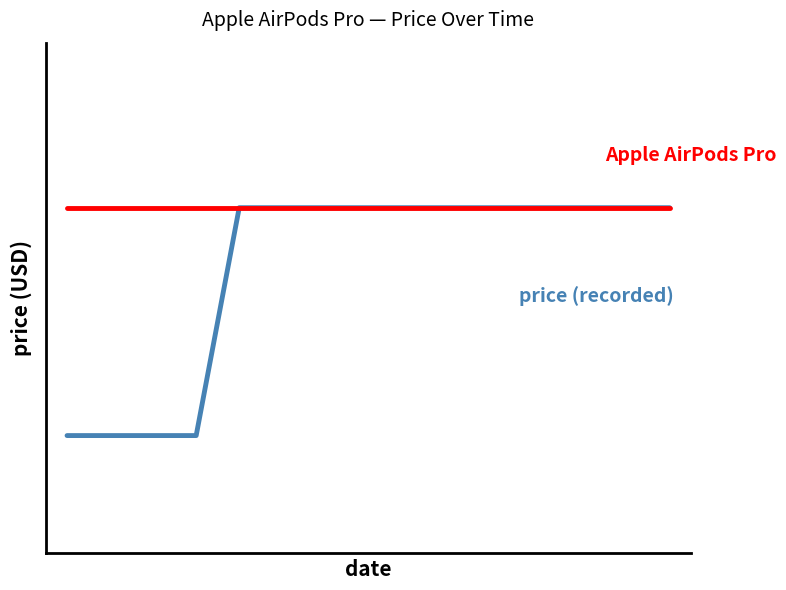

The value of price (recorded) at 7 is 193.3. True or false?

True